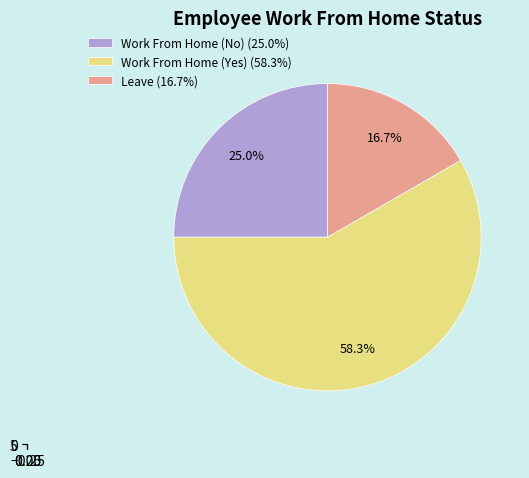

Is it true that Work From Home (Yes) is 73% of the pie?

False